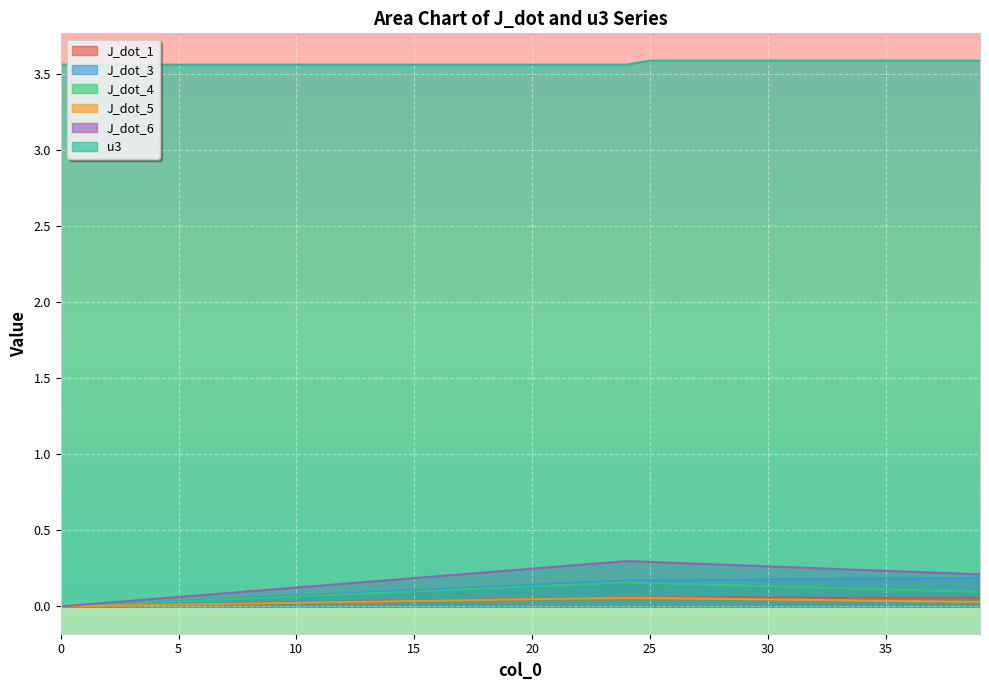

How many interior local peaks does the J_dot_6 series have?

1